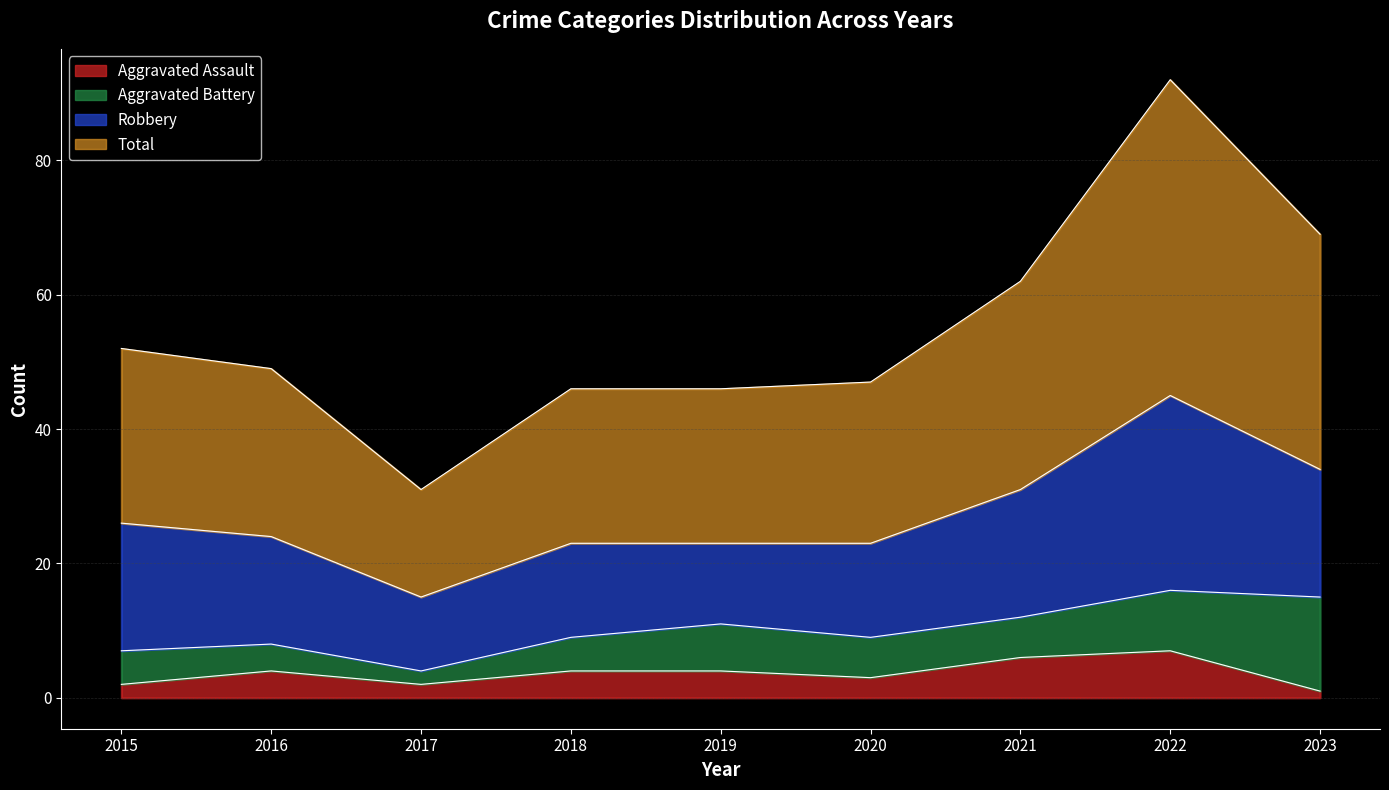

True or false: Aggravated Assault has a value of 1 at 2015.

False